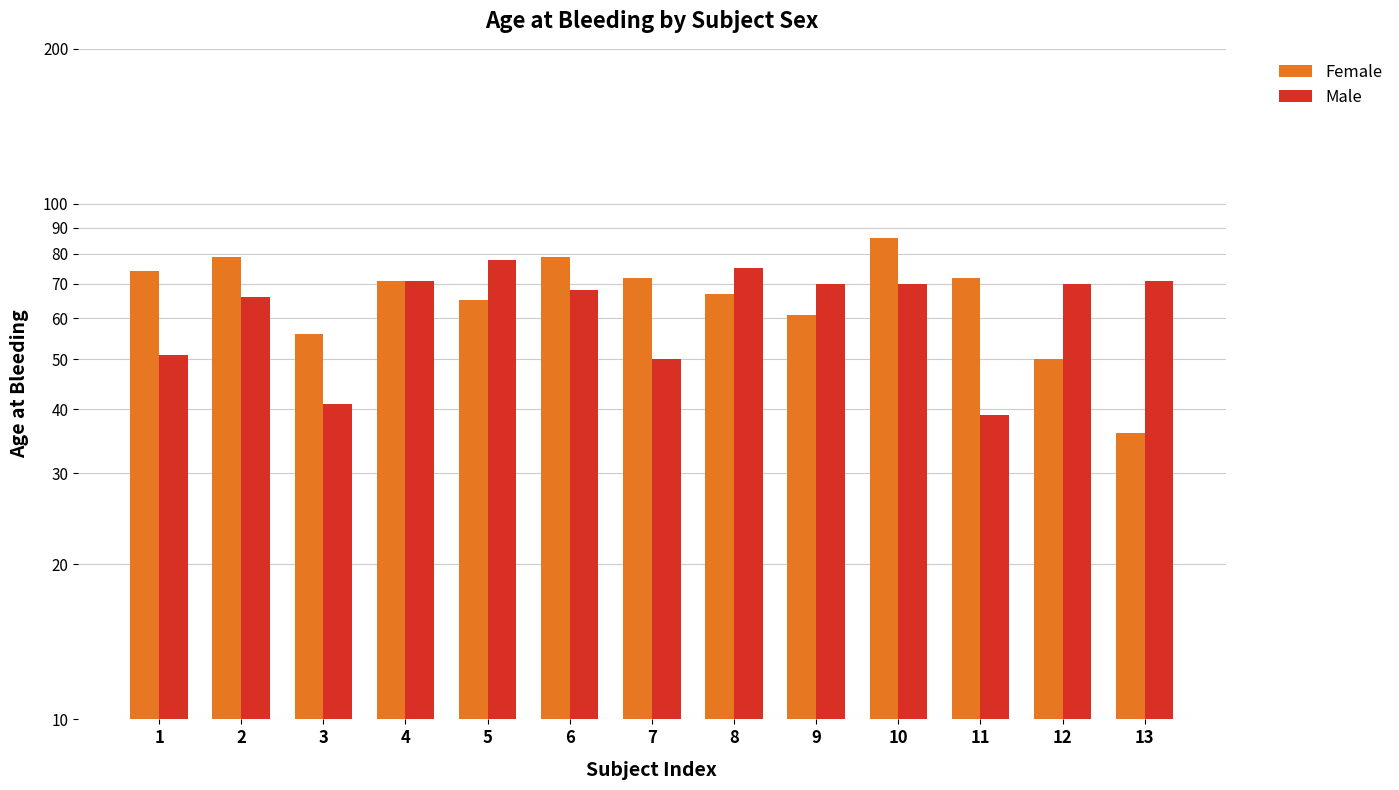

Between 2 and 12, which series saw the biggest shift?

Female